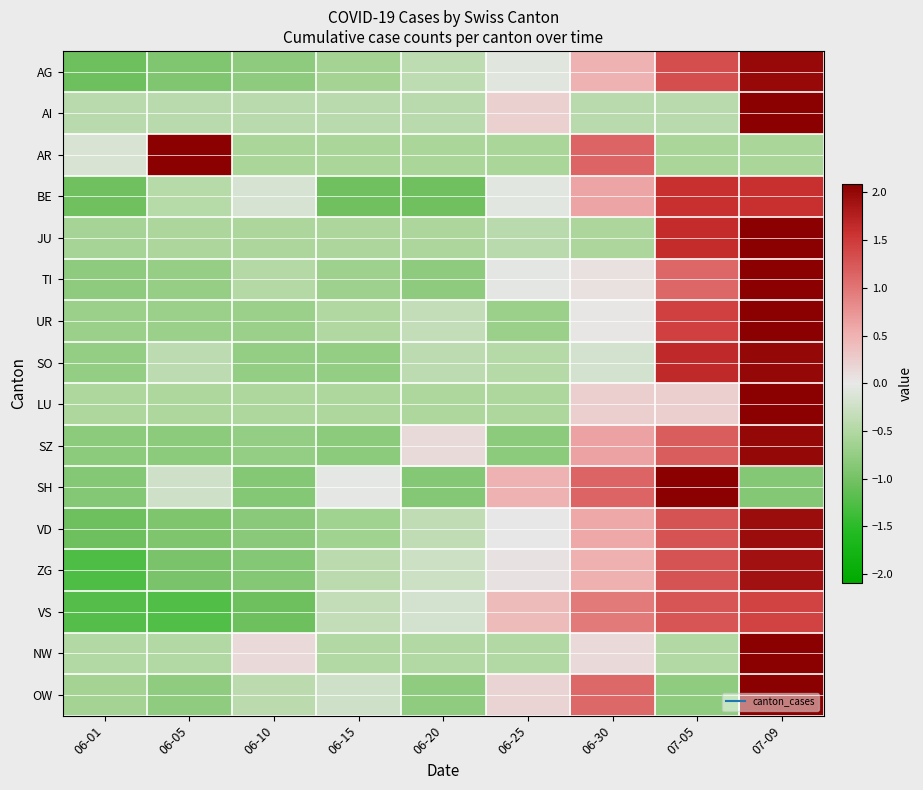

What is the total value across all series at 06-15?

-8.6